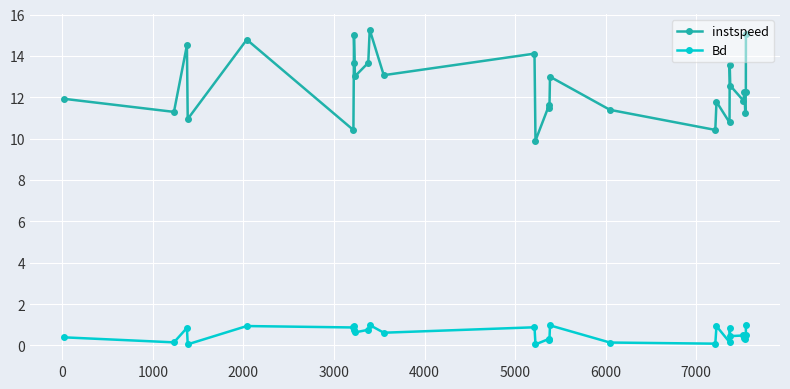

Rank the series by their maximum value, from highest to lowest.

instspeed, Bd